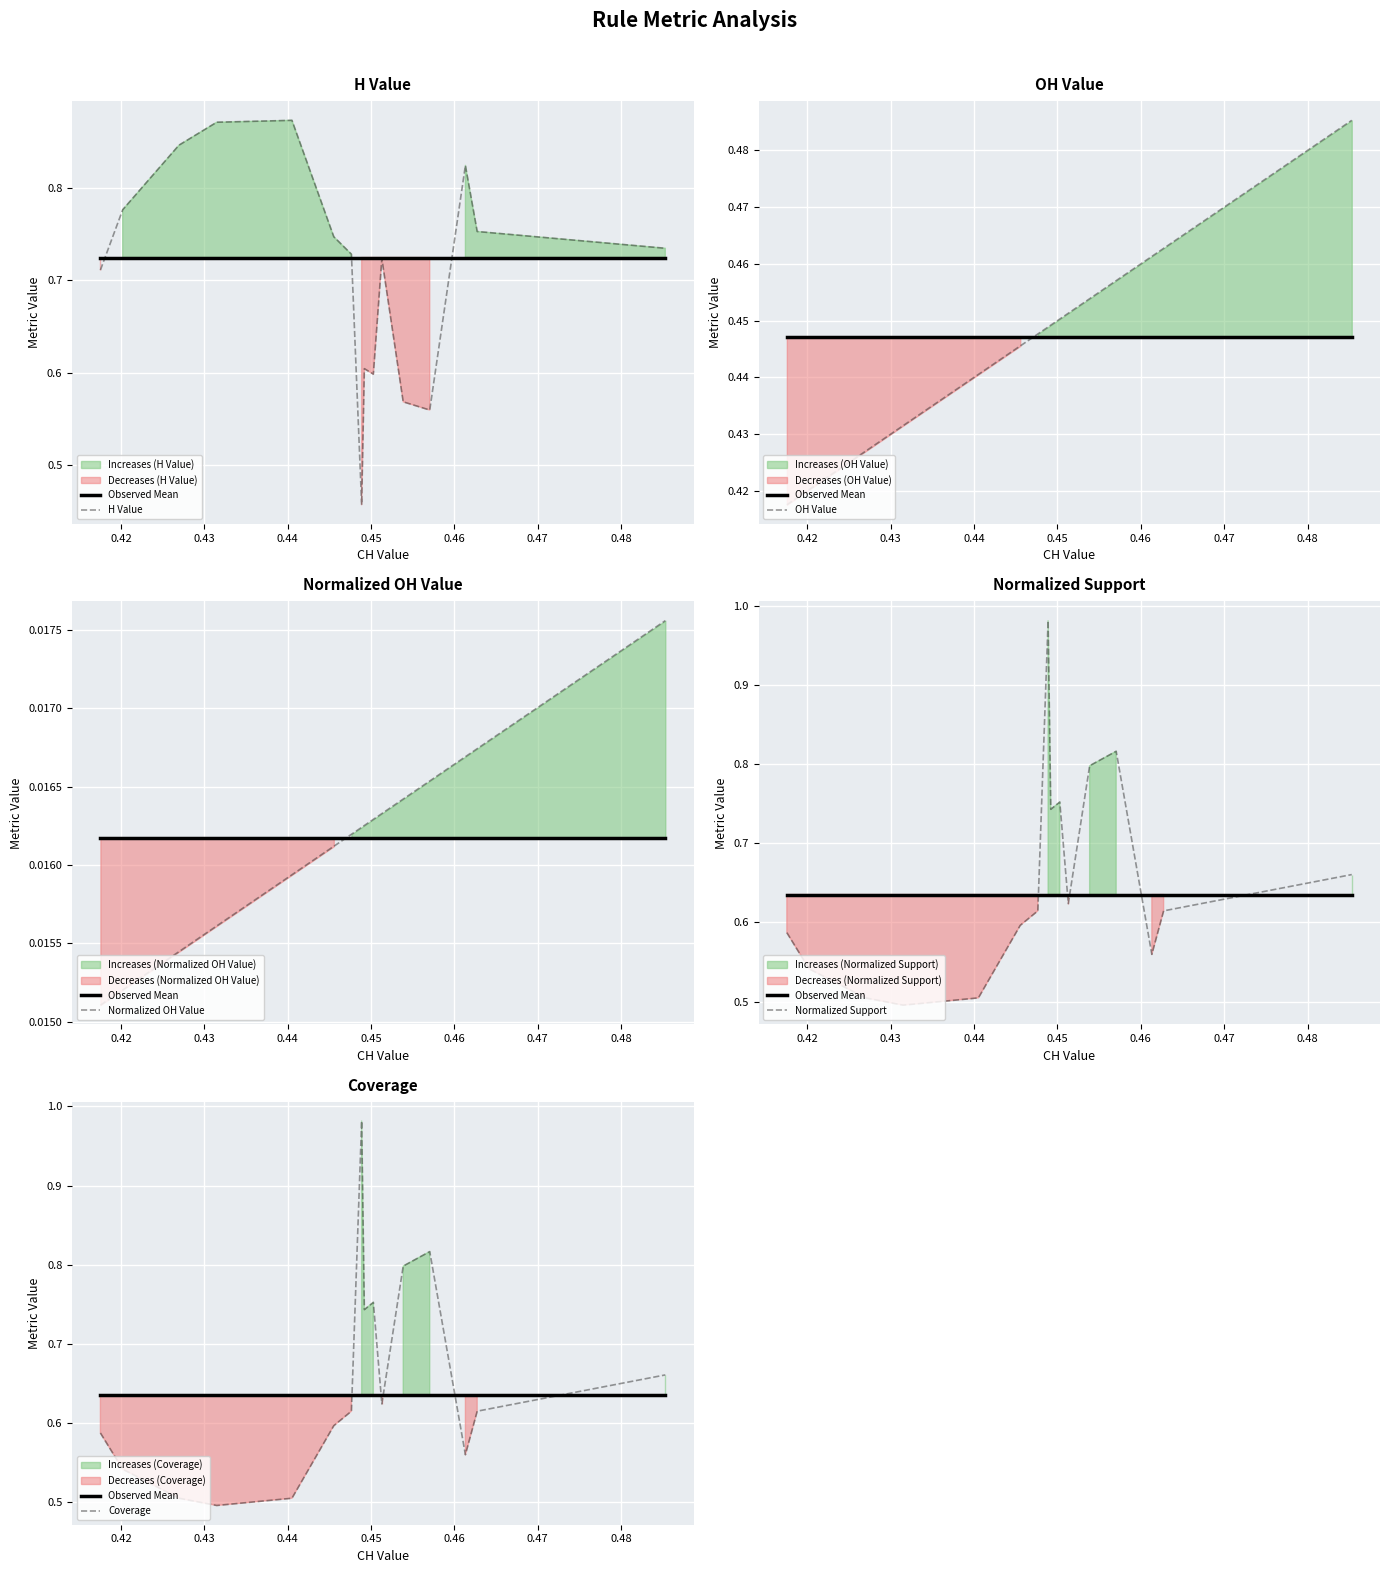

At how many categories does at least one series exceed 0?

20